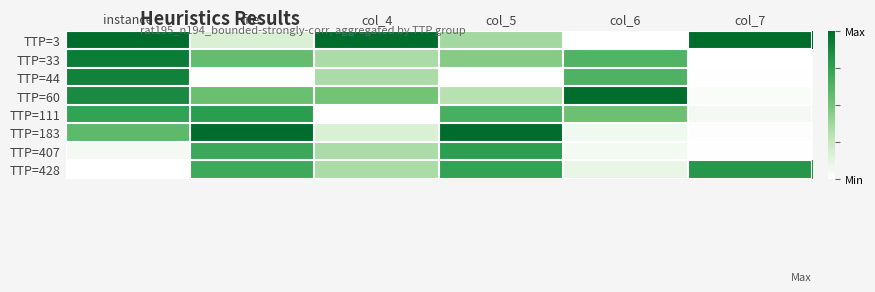

Reading left to right, transcribe all the data shown in this chart.

TTP=3: instance=1.0	file:=0.2	col_4=1.0	col_5=0.4	col_6=0.0	col_7=1.0
TTP=33: instance=0.9	file:=0.6	col_4=0.3	col_5=0.4	col_6=0.6	col_7=0.0
TTP=44: instance=0.9	file:=0.0	col_4=0.3	col_5=0.0	col_6=0.6	col_7=0.0
TTP=60: instance=0.9	file:=0.5	col_4=0.5	col_5=0.3	col_6=1.0	col_7=0.0
TTP=111: instance=0.7	file:=0.8	col_4=0.0	col_5=0.7	col_6=0.5	col_7=0.0
TTP=183: instance=0.6	file:=1.0	col_4=0.2	col_5=1.0	col_6=0.1	col_7=0.0
TTP=407: instance=0.0	file:=0.7	col_4=0.3	col_5=0.8	col_6=0.1	col_7=0.0
TTP=428: instance=0.0	file:=0.7	col_4=0.3	col_5=0.7	col_6=0.1	col_7=0.8